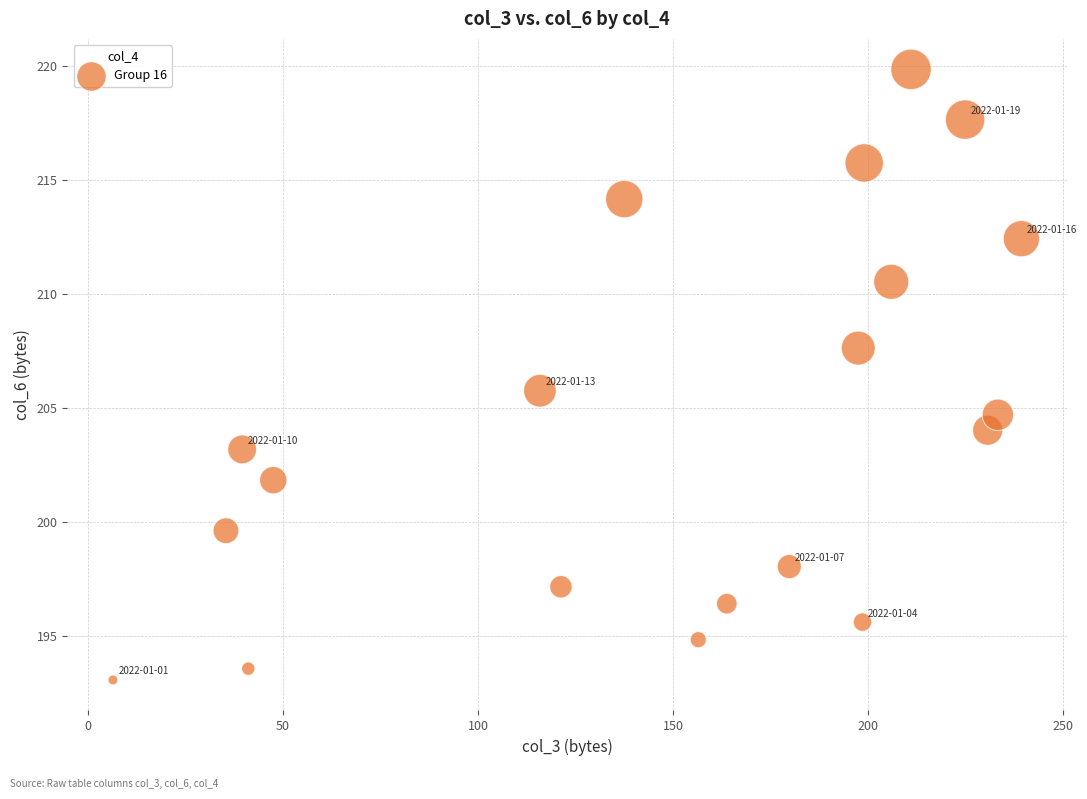

List the coordinates of all points as (X, Y) pairs, reading left to right.

(6.5, 193.1)  (35.4, 199.6)  (39.6, 203.2)  (41.1, 193.6)  (47.5, 201.9)  (115.9, 205.8)  (121.2, 197.2)  (137.5, 214.2)  (156.4, 194.9)  (163.7, 196.4)  (179.8, 198.1)  (197.4, 207.6)  (198.5, 195.6)  (198.9, 215.8)  (205.9, 210.6)  (210.9, 219.9)  (224.8, 217.7)  (230.6, 204.0)  (233.2, 204.7)  (239.2, 212.4)